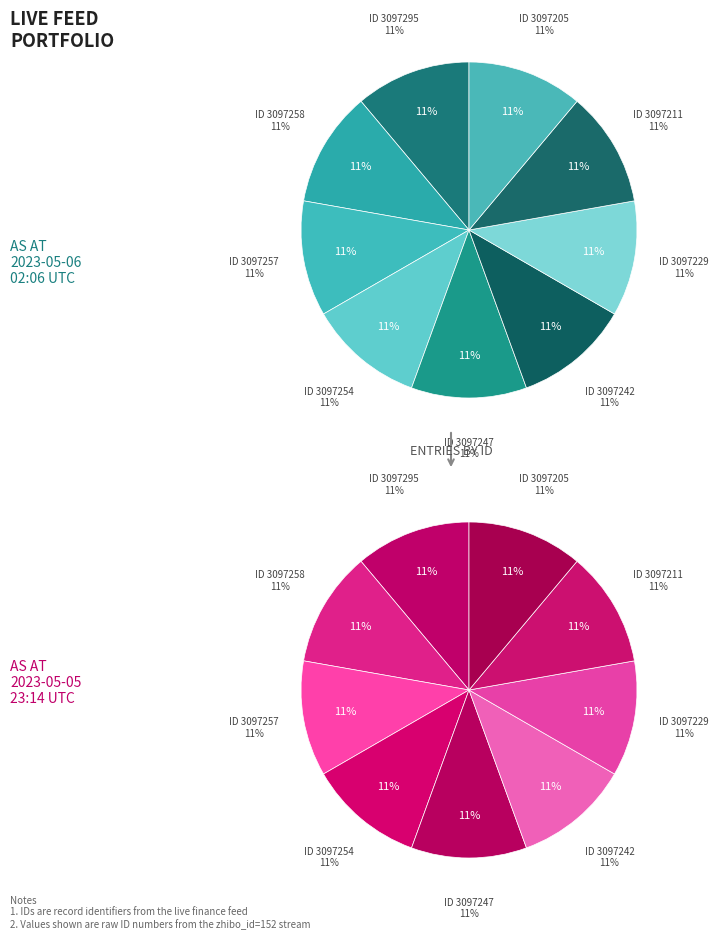

Combined, what portion of the pie is 3097254 and 3097258?

22.2%